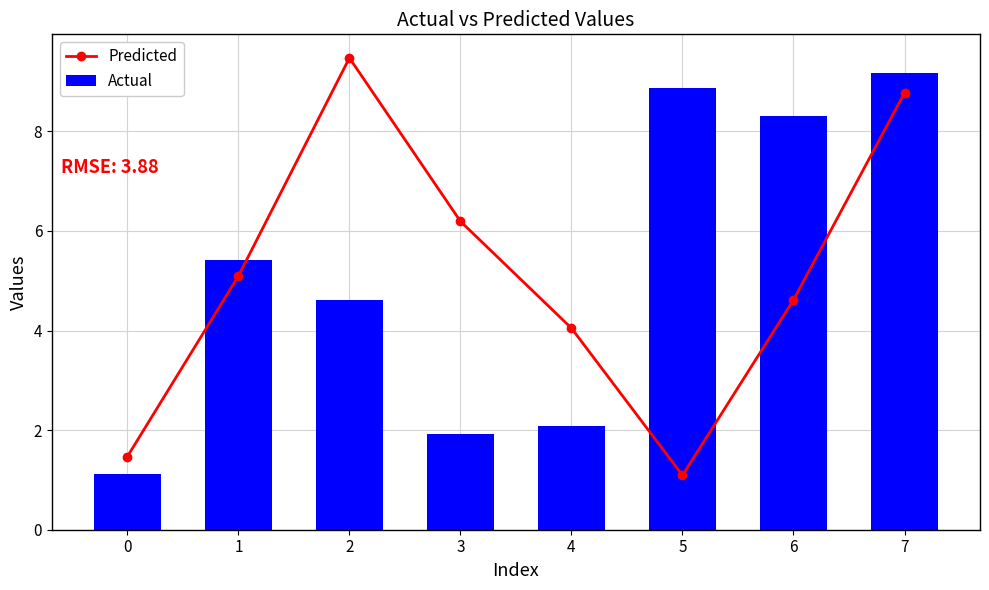

True or false: Predicted has a value of 1.5 at 0.

True